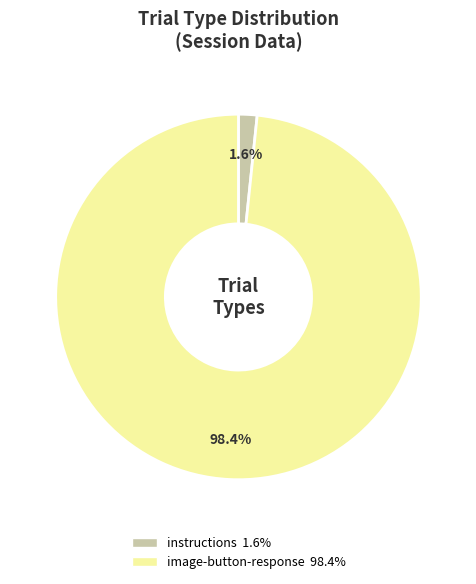

What is the largest slice in the pie chart?

image-button-response